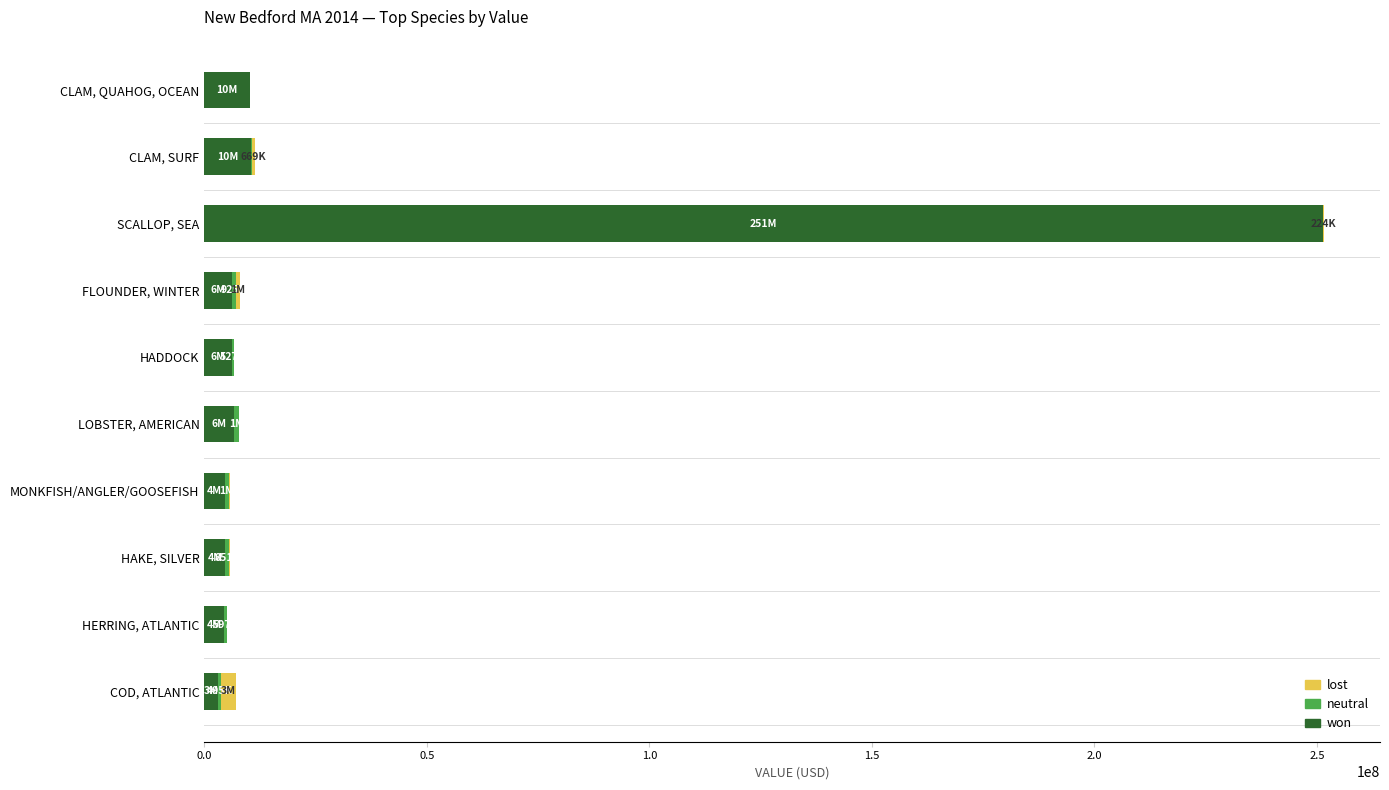

At which category is the sum across all series the highest?

SCALLOP, SEA